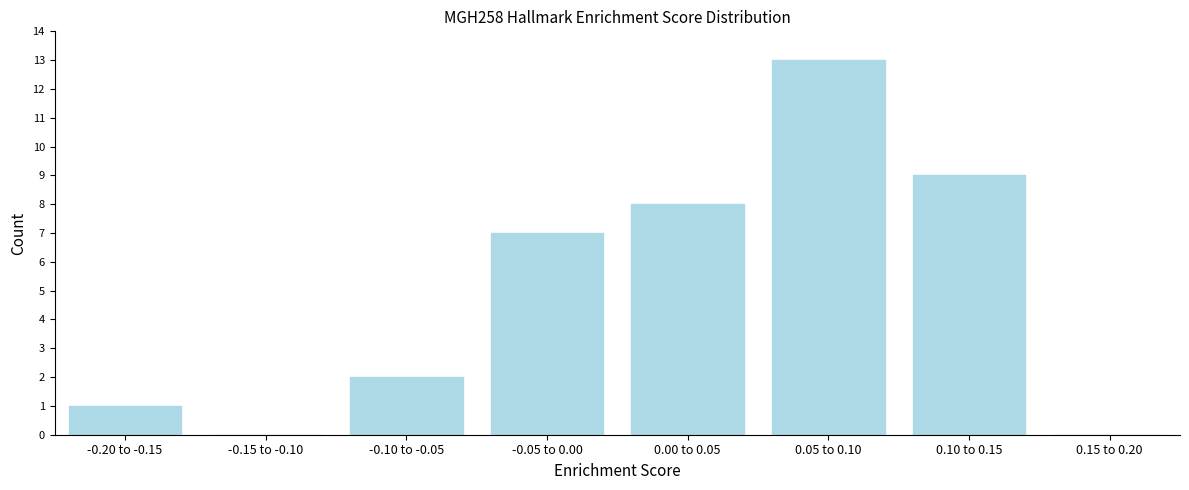

Reading left to right, list all the values displayed in this chart.

-0.20 to -0.15=1	-0.15 to -0.10=0	-0.10 to -0.05=2	-0.05 to 0.00=7	0.00 to 0.05=8	0.05 to 0.10=13	0.10 to 0.15=9	0.15 to 0.20=0